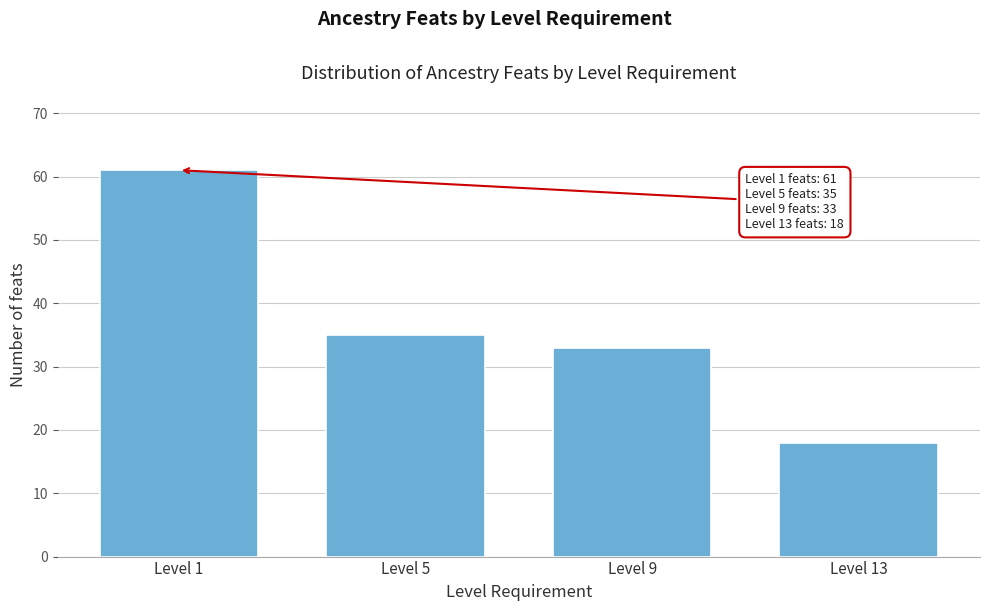

Reading right to left, what are all the values shown in this chart?

Level 13=18	Level 9=33	Level 5=35	Level 1=61